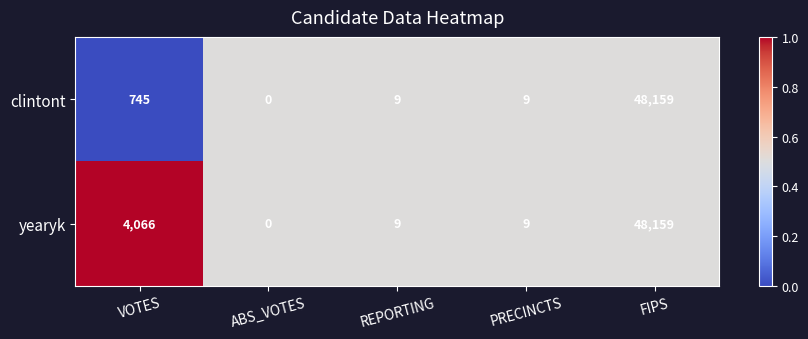

Which series changed the most between VOTES and FIPS?

clintont